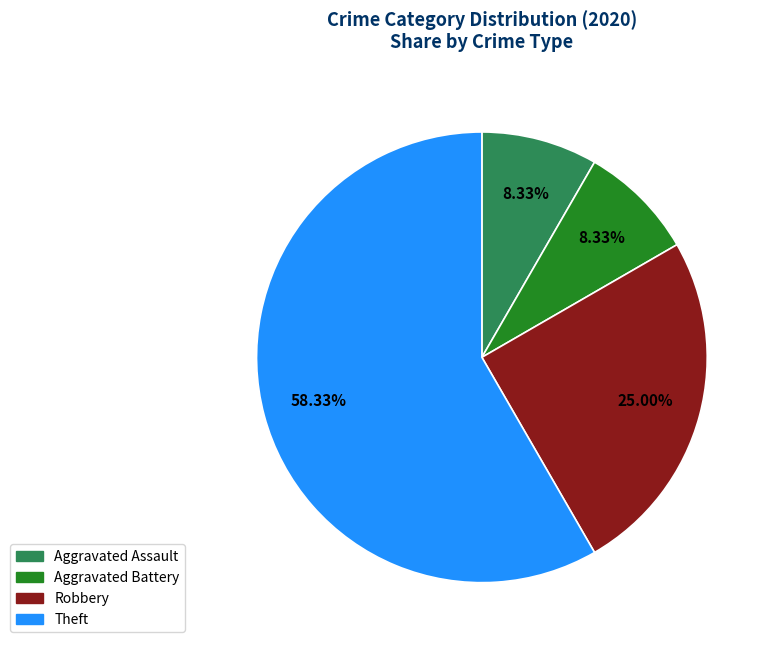

Is there a majority slice in this chart?

Yes